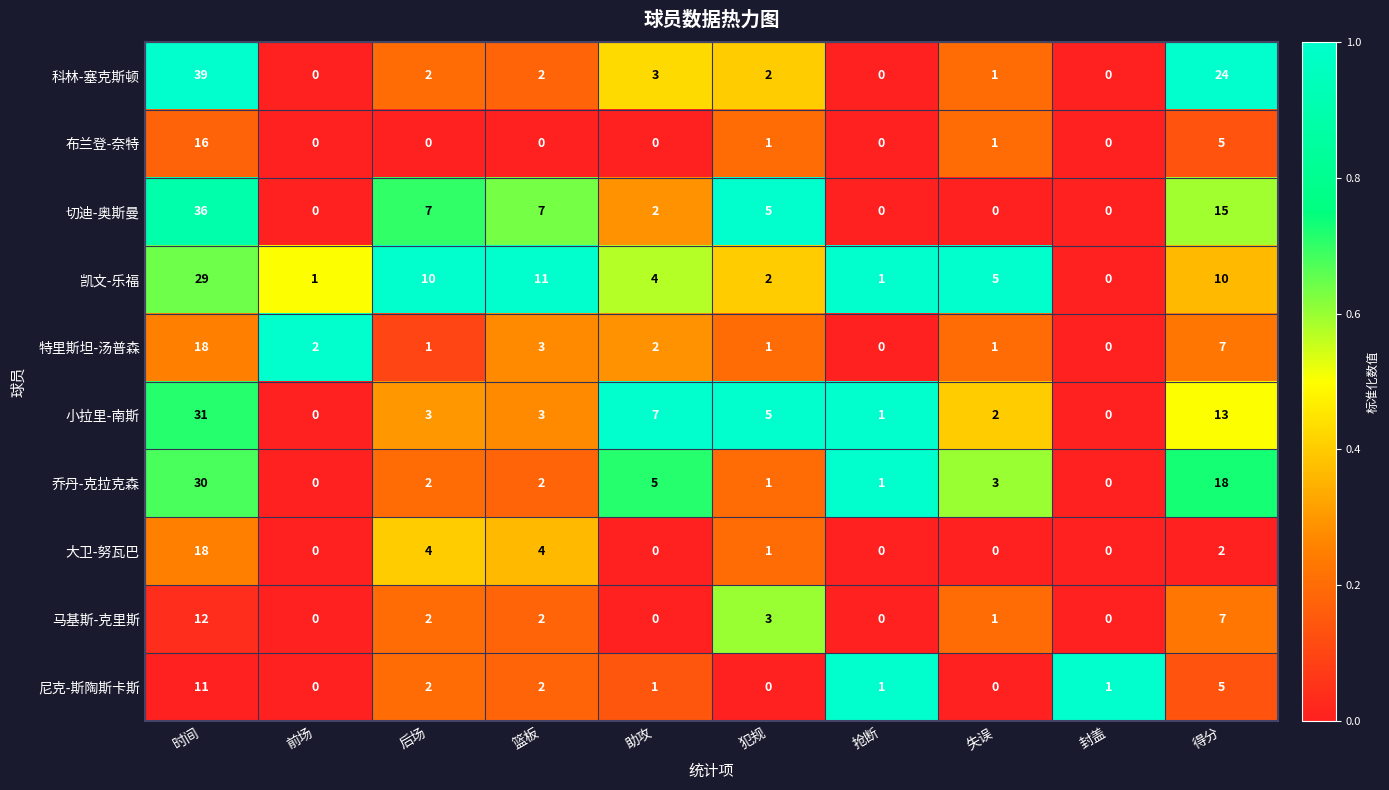

What is the sum of all 尼克-斯陶斯卡斯 values?

23